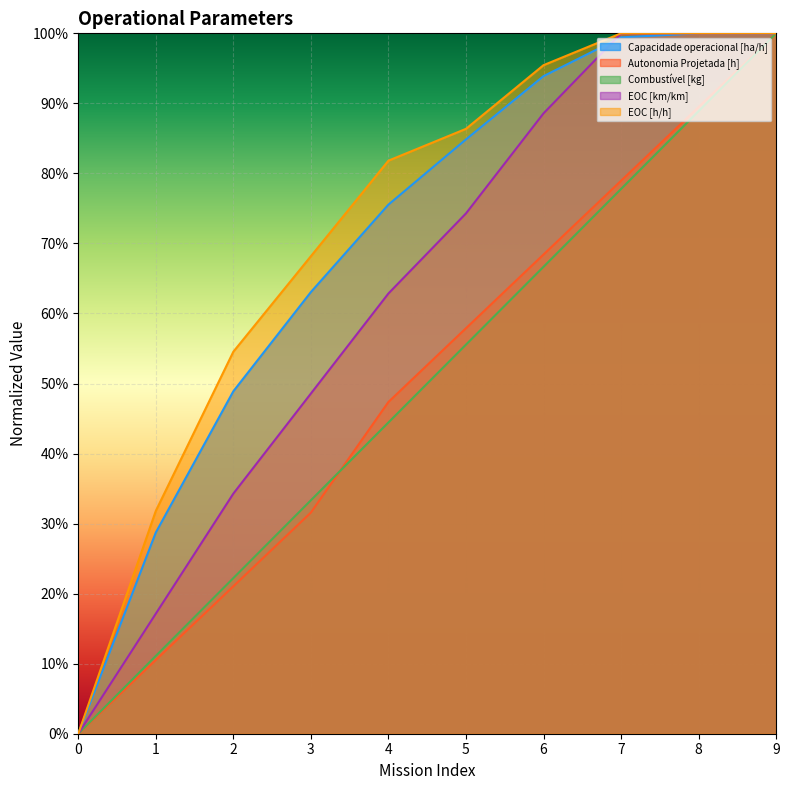

How many lines are shown in the chart?

5